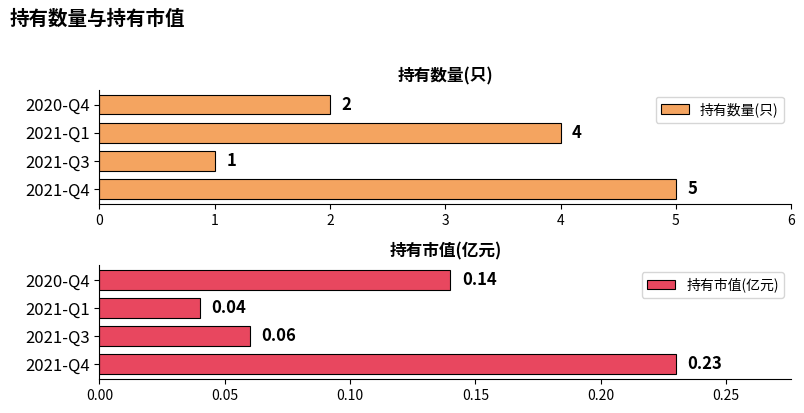

What are all the series names shown in the legend?

持有数量(只), 持有市值(亿元)